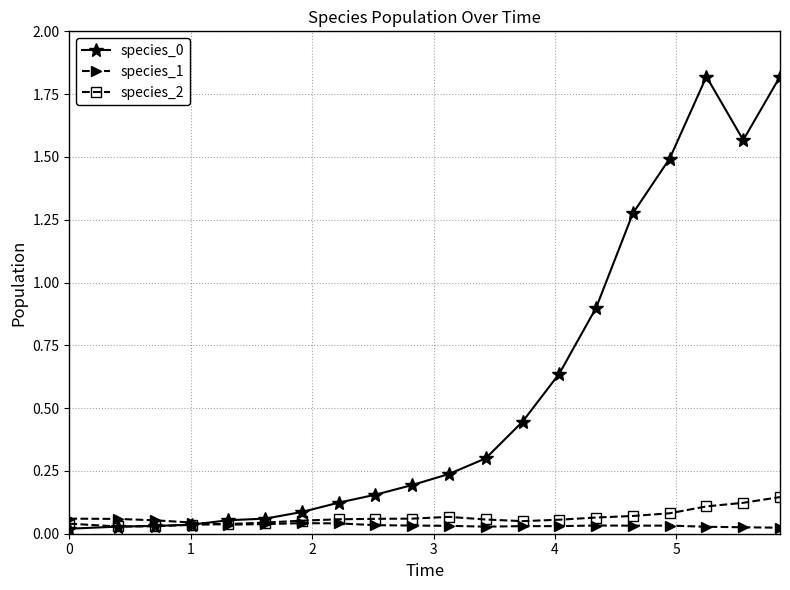

True or false: species_2 has more than 0 interior local peaks.

True